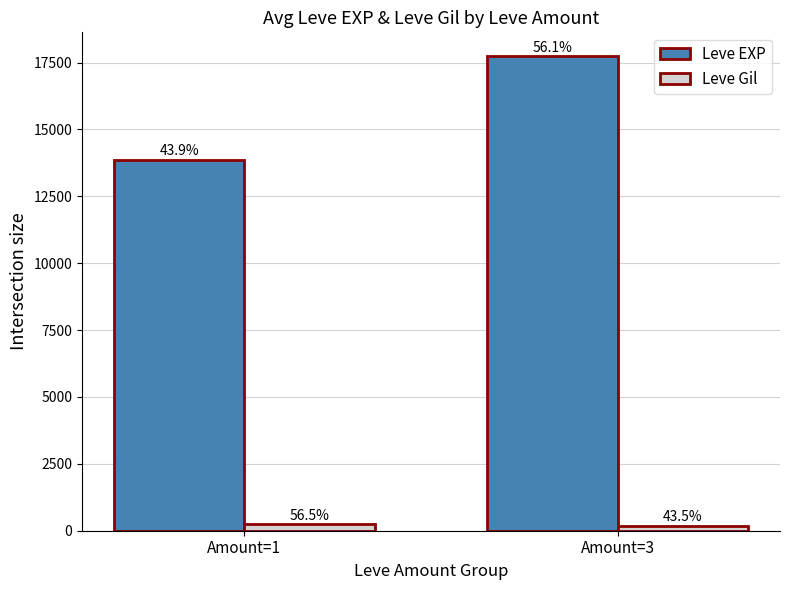

What are all the series names shown in the legend?

Leve EXP, Leve Gil